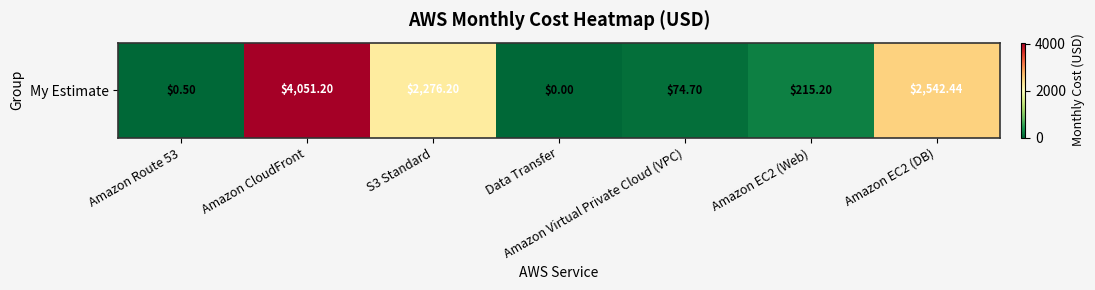

Rank the categories by value from lowest to highest.

Data Transfer, Amazon Route 53, Amazon Virtual Private Cloud (VPC), Amazon EC2 (Web), S3 Standard, Amazon EC2 (DB), Amazon CloudFront